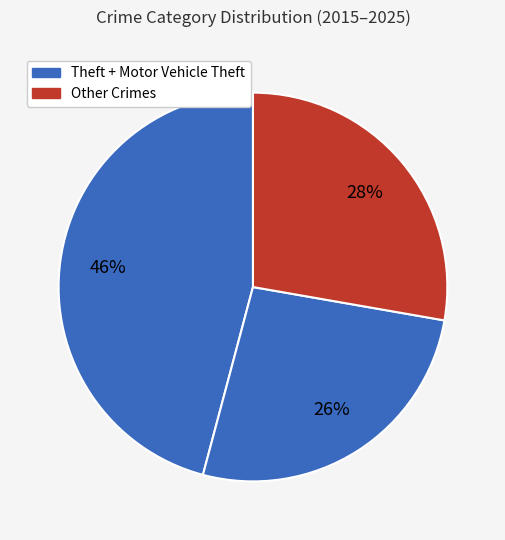

How many segments does this pie chart have?

3